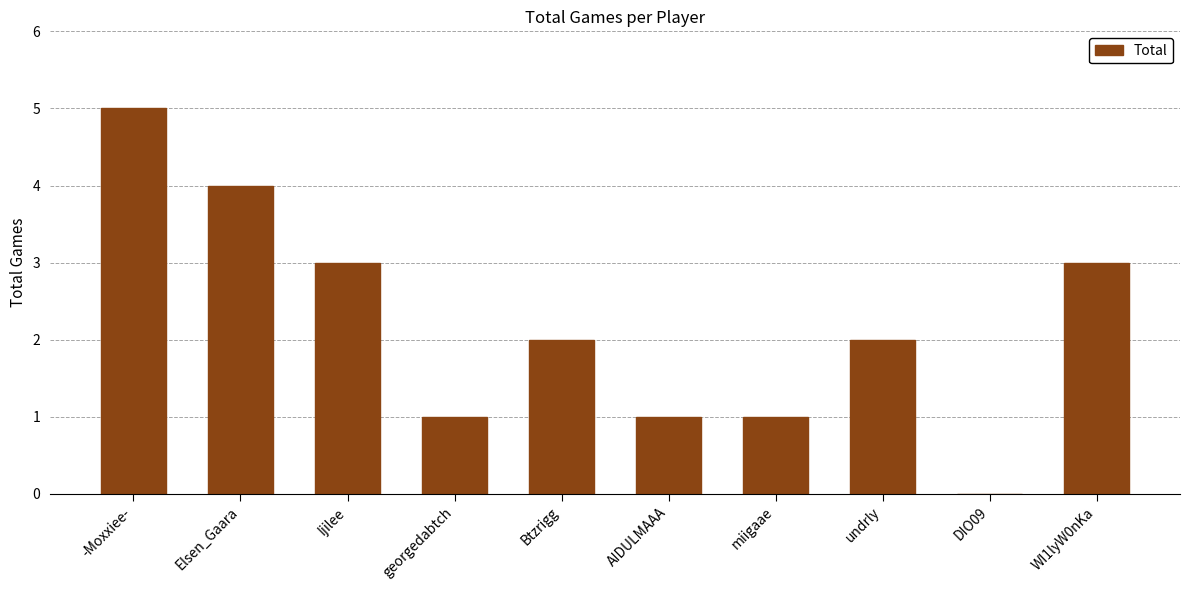

Reading left to right, list all the values displayed in this chart.

5	4	3	1	2	1	1	2	0	3